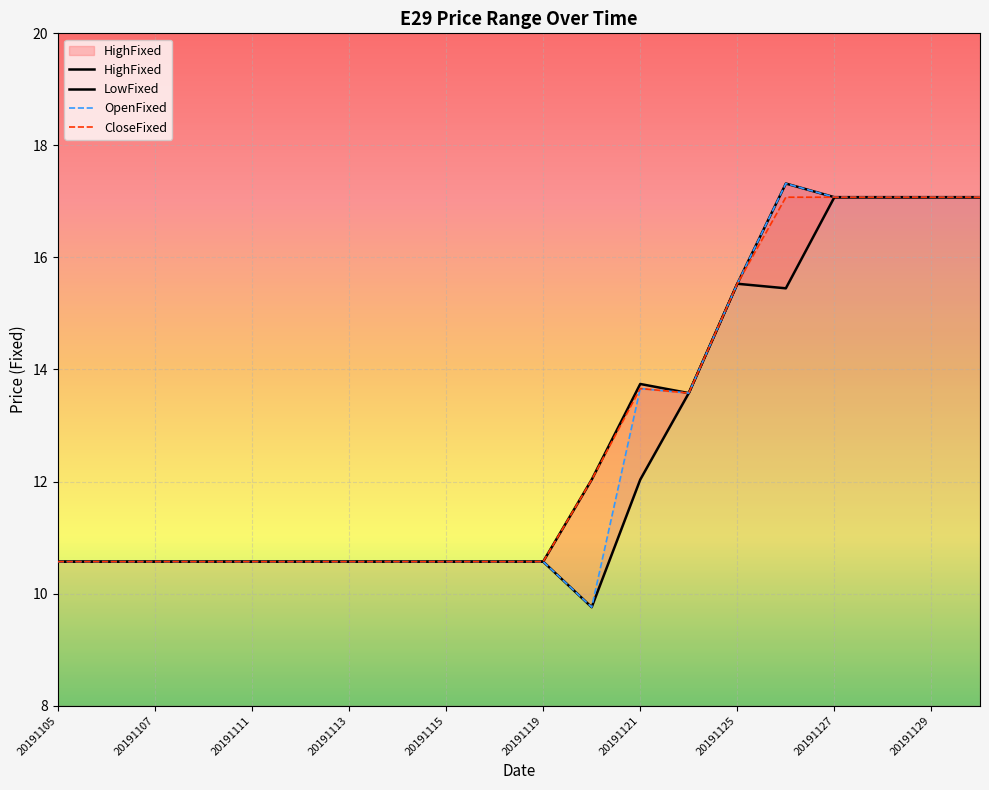

At which category does the chart reach its peak across all series?

20191126